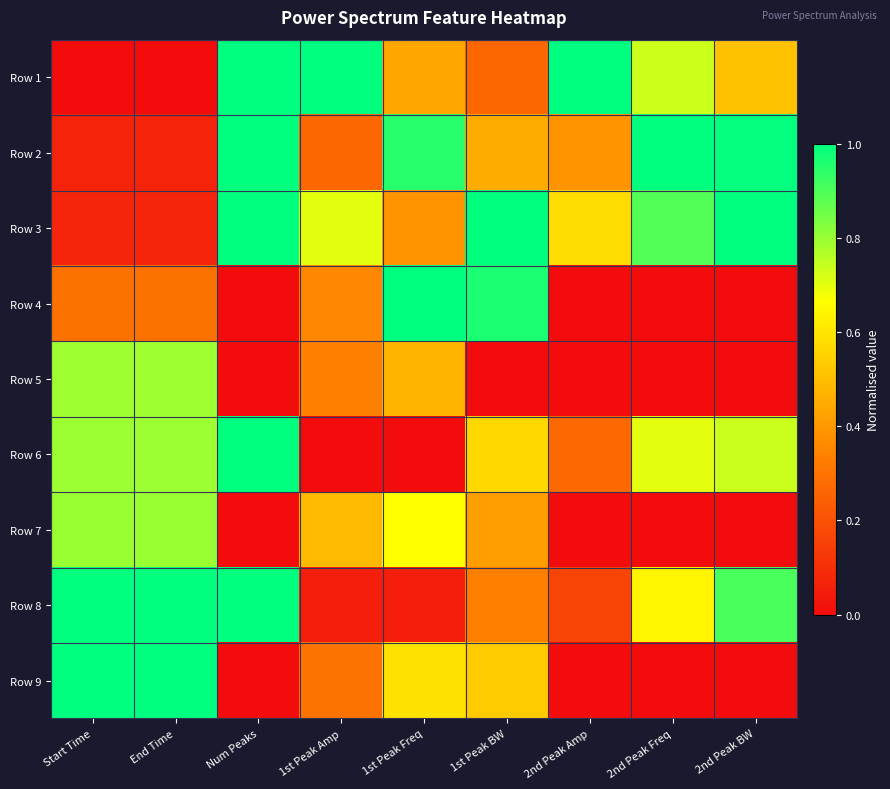

Reading left to right, list all the values displayed in this chart.

Row 1: Start Time=0.0	End Time=0.0	Num Peaks=1.0	1st Peak Amp=1.0	1st Peak Freq=0.4	1st Peak BW=0.3	2nd Peak Amp=1.0	2nd Peak Freq=0.7	2nd Peak BW=0.5
Row 2: Start Time=0.1	End Time=0.1	Num Peaks=1.0	1st Peak Amp=0.3	1st Peak Freq=0.9	1st Peak BW=0.5	2nd Peak Amp=0.4	2nd Peak Freq=1.0	2nd Peak BW=1.0
Row 3: Start Time=0.1	End Time=0.1	Num Peaks=1.0	1st Peak Amp=0.7	1st Peak Freq=0.4	1st Peak BW=1.0	2nd Peak Amp=0.6	2nd Peak Freq=0.9	2nd Peak BW=1.0
Row 4: Start Time=0.3	End Time=0.3	Num Peaks=0.0	1st Peak Amp=0.4	1st Peak Freq=1.0	1st Peak BW=1.0	2nd Peak Amp=0.0	2nd Peak Freq=0.0	2nd Peak BW=0.0
Row 5: Start Time=0.8	End Time=0.8	Num Peaks=0.0	1st Peak Amp=0.3	1st Peak Freq=0.5	1st Peak BW=0.0	2nd Peak Amp=0.0	2nd Peak Freq=0.0	2nd Peak BW=0.0
Row 6: Start Time=0.8	End Time=0.8	Num Peaks=1.0	1st Peak Amp=0.0	1st Peak Freq=0.0	1st Peak BW=0.6	2nd Peak Amp=0.3	2nd Peak Freq=0.7	2nd Peak BW=0.7
Row 7: Start Time=0.8	End Time=0.8	Num Peaks=0.0	1st Peak Amp=0.5	1st Peak Freq=0.7	1st Peak BW=0.4	2nd Peak Amp=0.0	2nd Peak Freq=0.0	2nd Peak BW=0.0
Row 8: Start Time=1.0	End Time=1.0	Num Peaks=1.0	1st Peak Amp=0.1	1st Peak Freq=0.1	1st Peak BW=0.3	2nd Peak Amp=0.2	2nd Peak Freq=0.6	2nd Peak BW=0.9
Row 9: Start Time=1.0	End Time=1.0	Num Peaks=0.0	1st Peak Amp=0.3	1st Peak Freq=0.6	1st Peak BW=0.5	2nd Peak Amp=0.0	2nd Peak Freq=0.0	2nd Peak BW=0.0